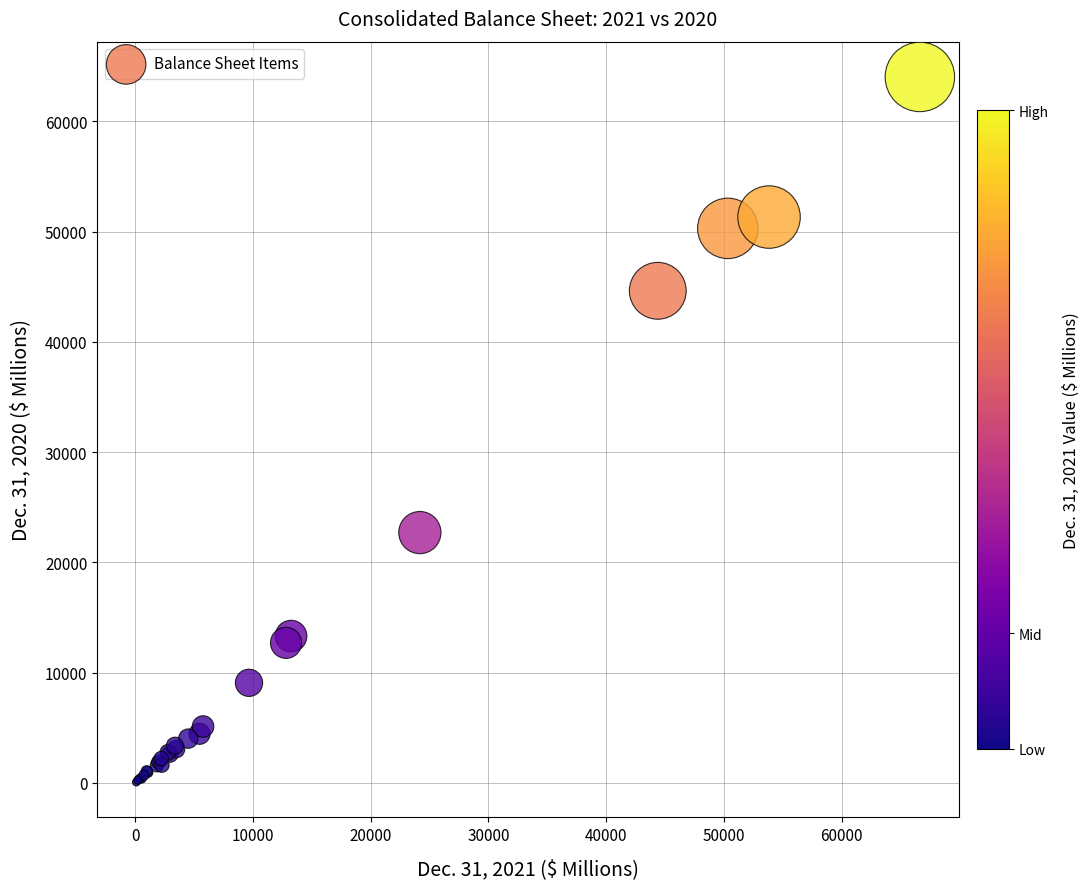

What Y value in the scatter plot is closest to 32051?

22706